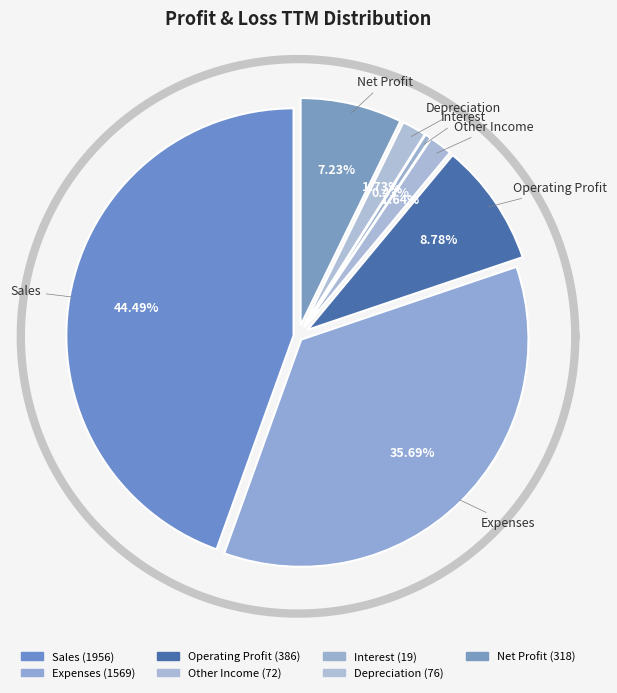

What is the ratio of the value at Expenses to the value at Other Income?

21.8